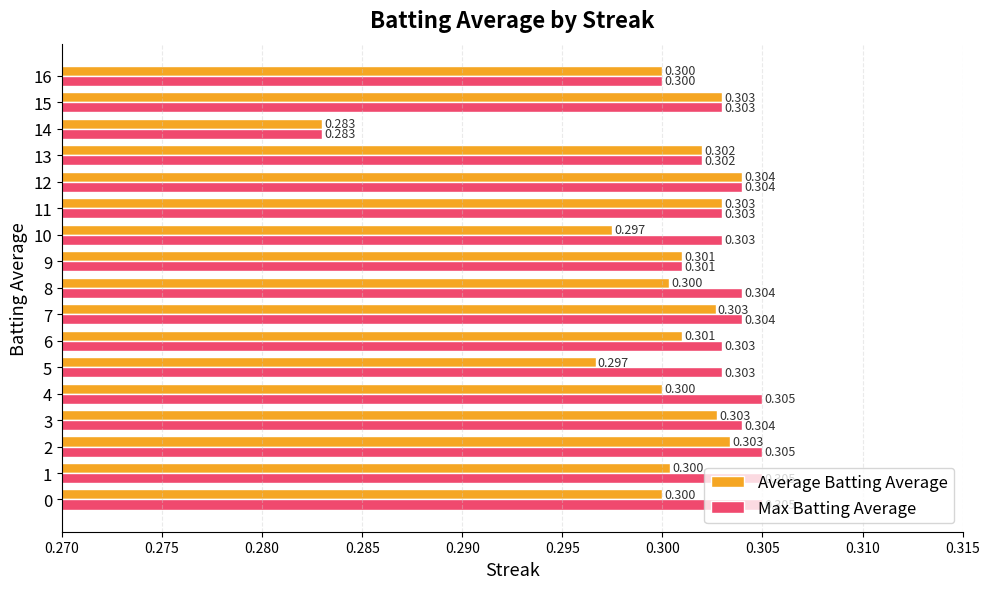

List the series in order of their overall mean, lowest first.

Average Batting Average, Max Batting Average